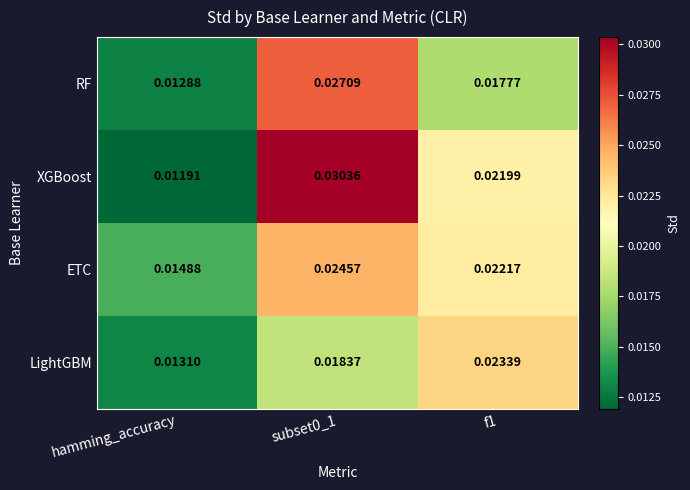

List the series in order of their overall mean, highest first.

XGBoost, ETC, RF, LightGBM